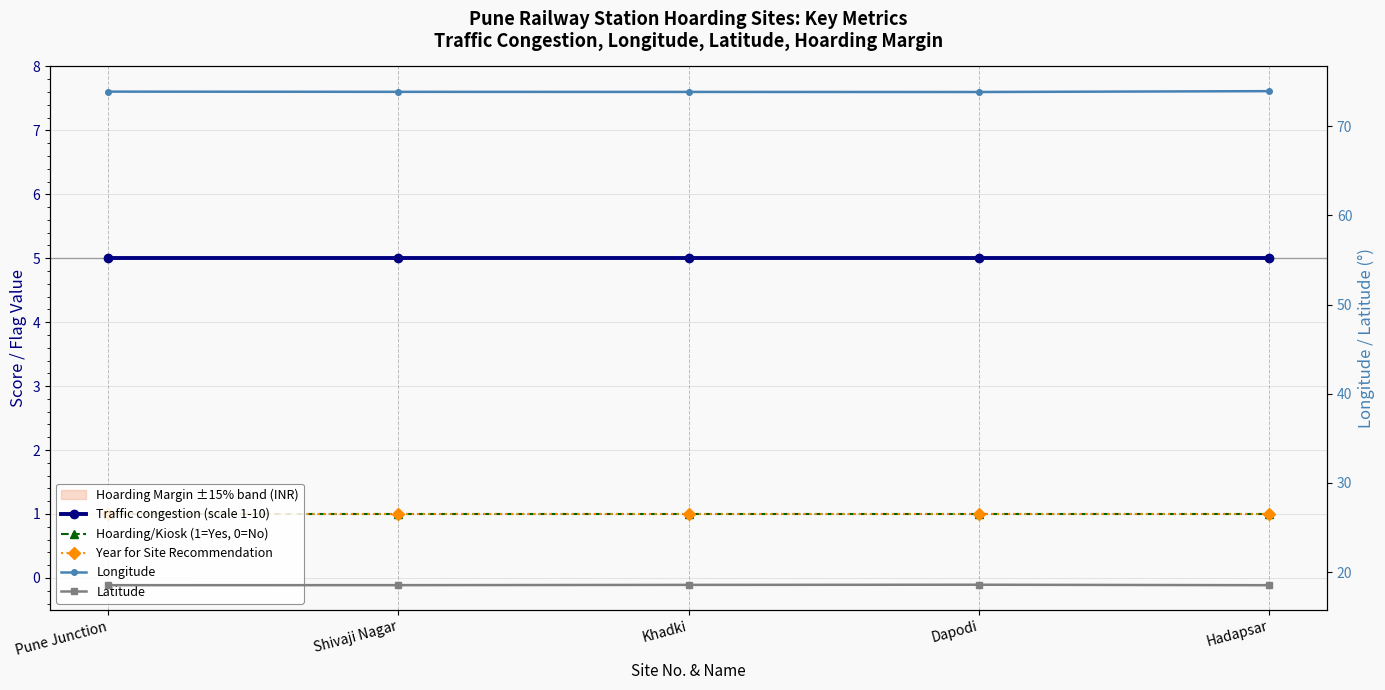

What is the sum of all Longitude values?

369.3